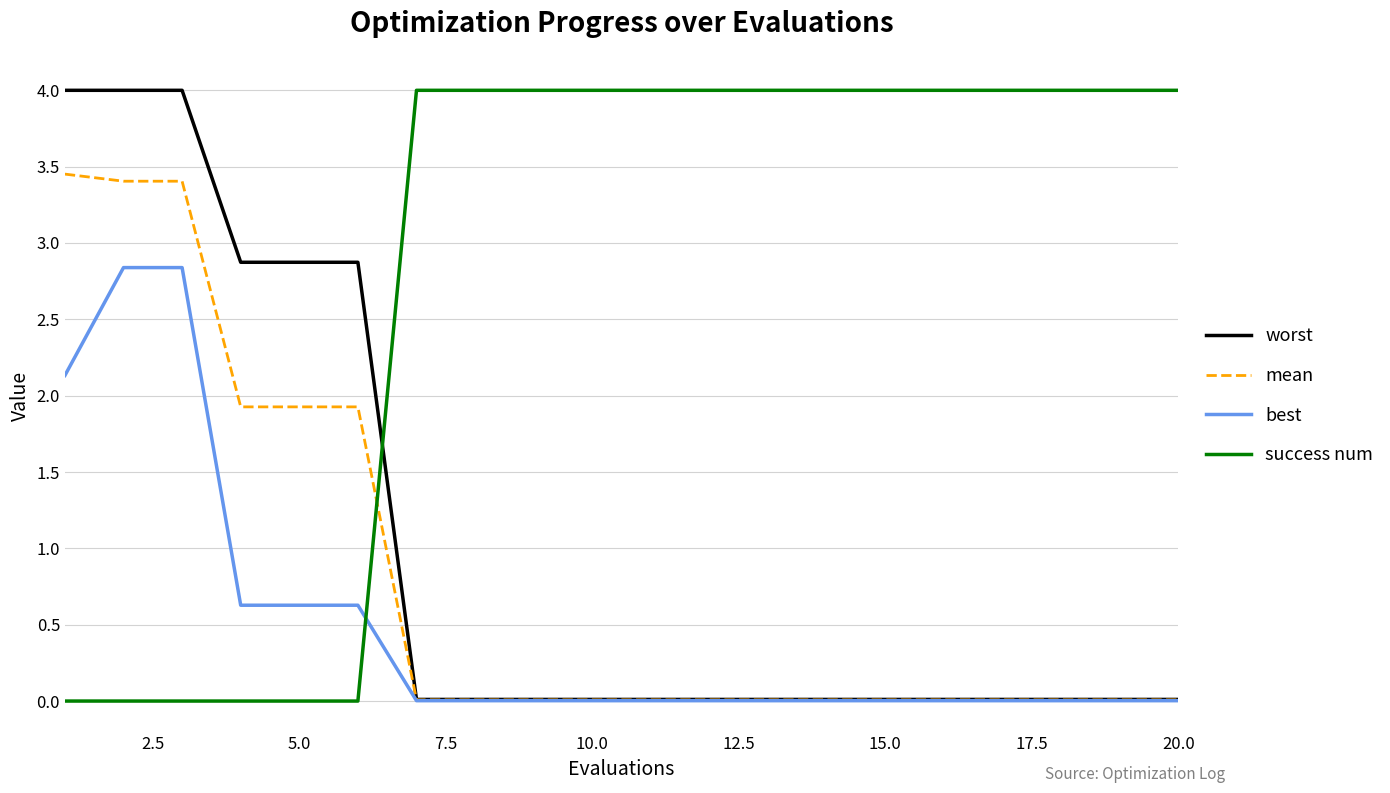

What are all the series names shown in the legend?

worst, mean, best, success num